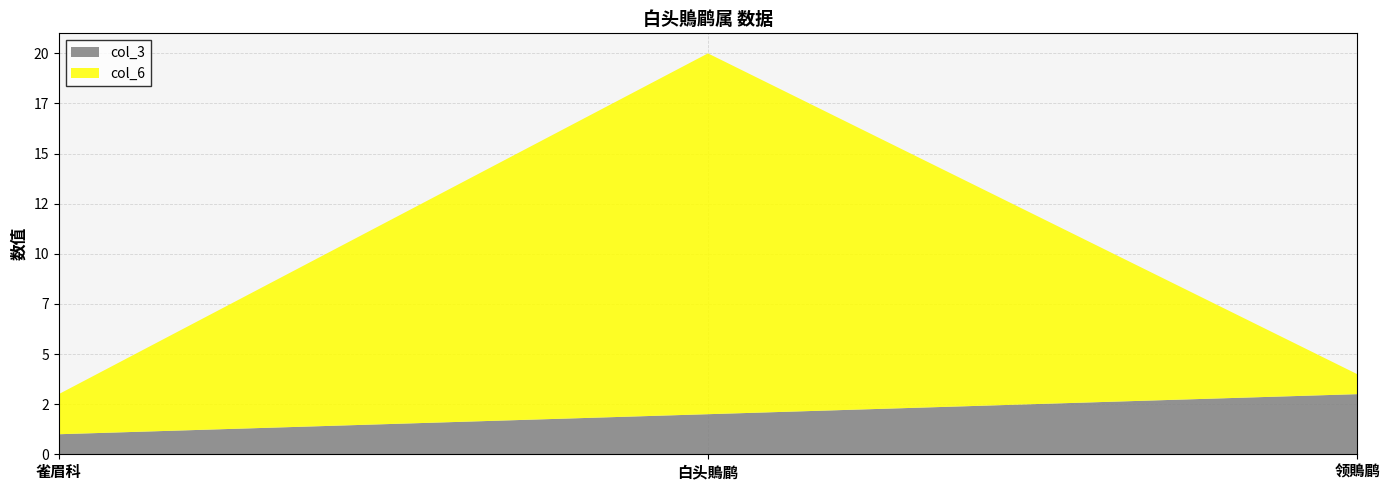

Reading right to left, list all the values displayed in this chart.

col_3: 领鵙鹛=3	白头鵙鹛=2	雀眉科=1
col_6: 领鵙鹛=1	白头鵙鹛=18	雀眉科=2